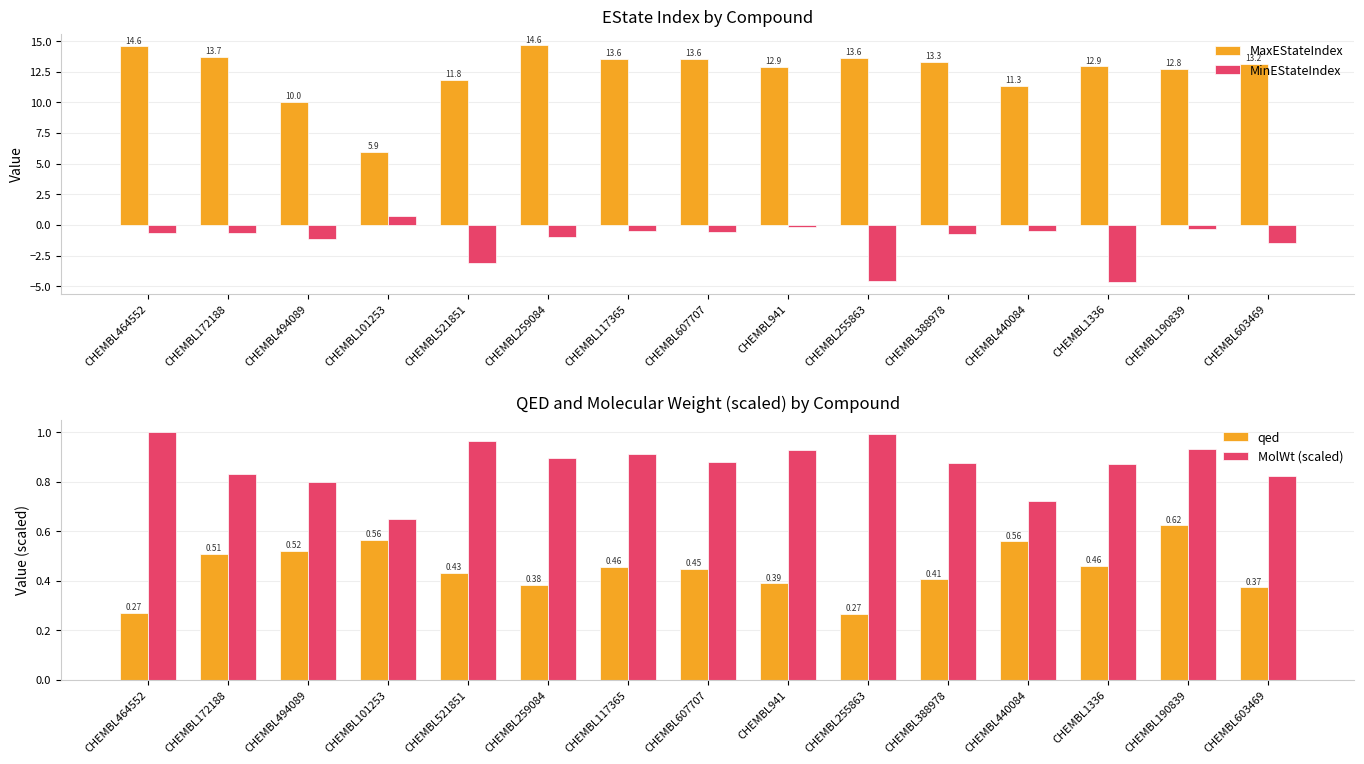

Count the number of data series in this chart.

4